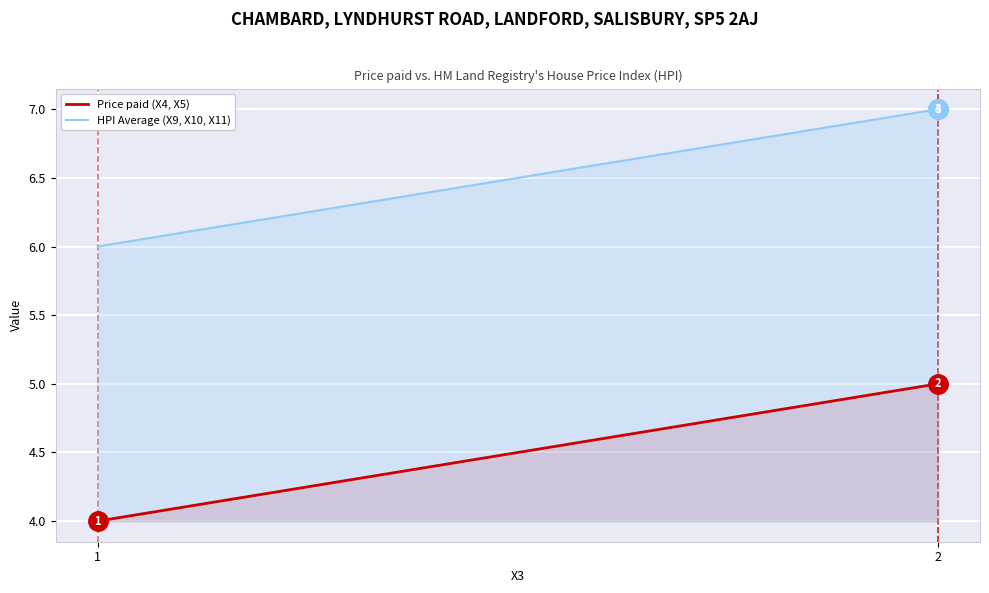

Rank the series by their average value, from lowest to highest.

Price paid (X4, X5), HPI Average (X9, X10, X11)